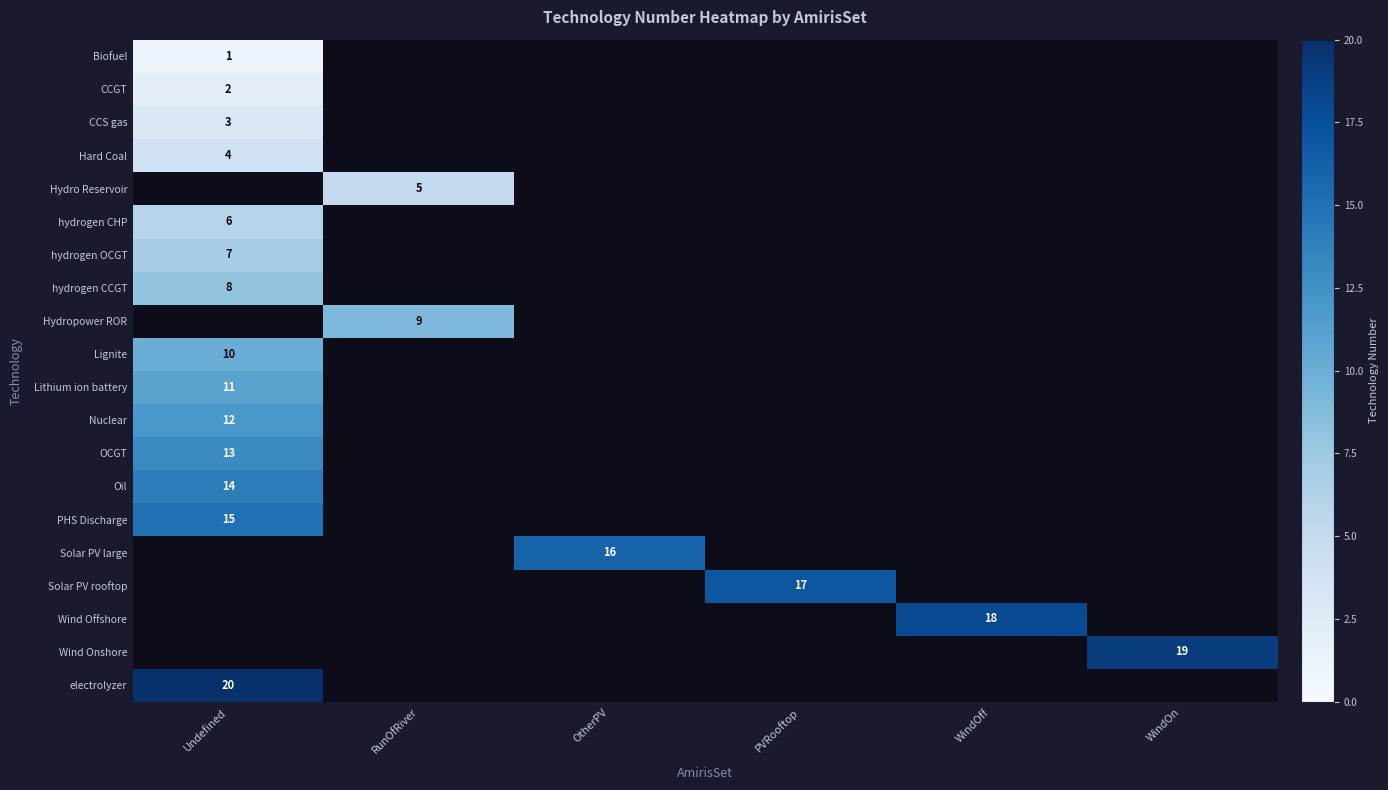

The Hydro Reservoir series shows 9 at RunOfRiver. True or false?

False